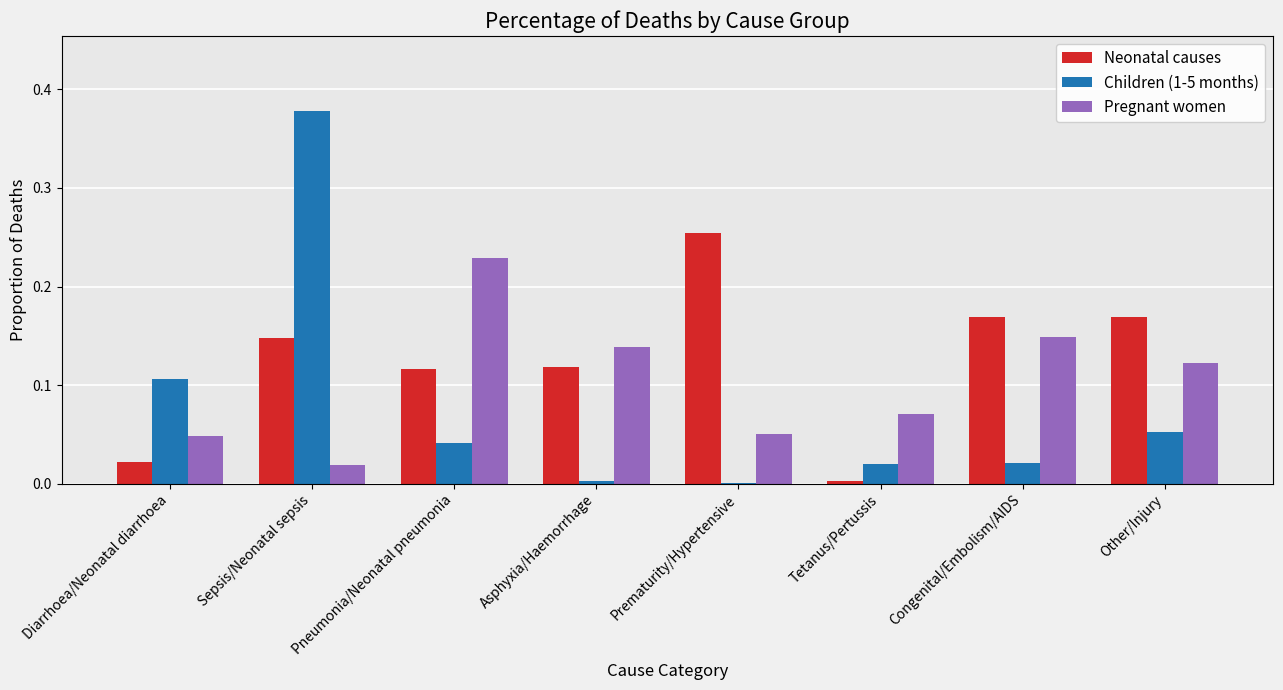

At which category is the sum across all series the highest?

Sepsis/Neonatal sepsis